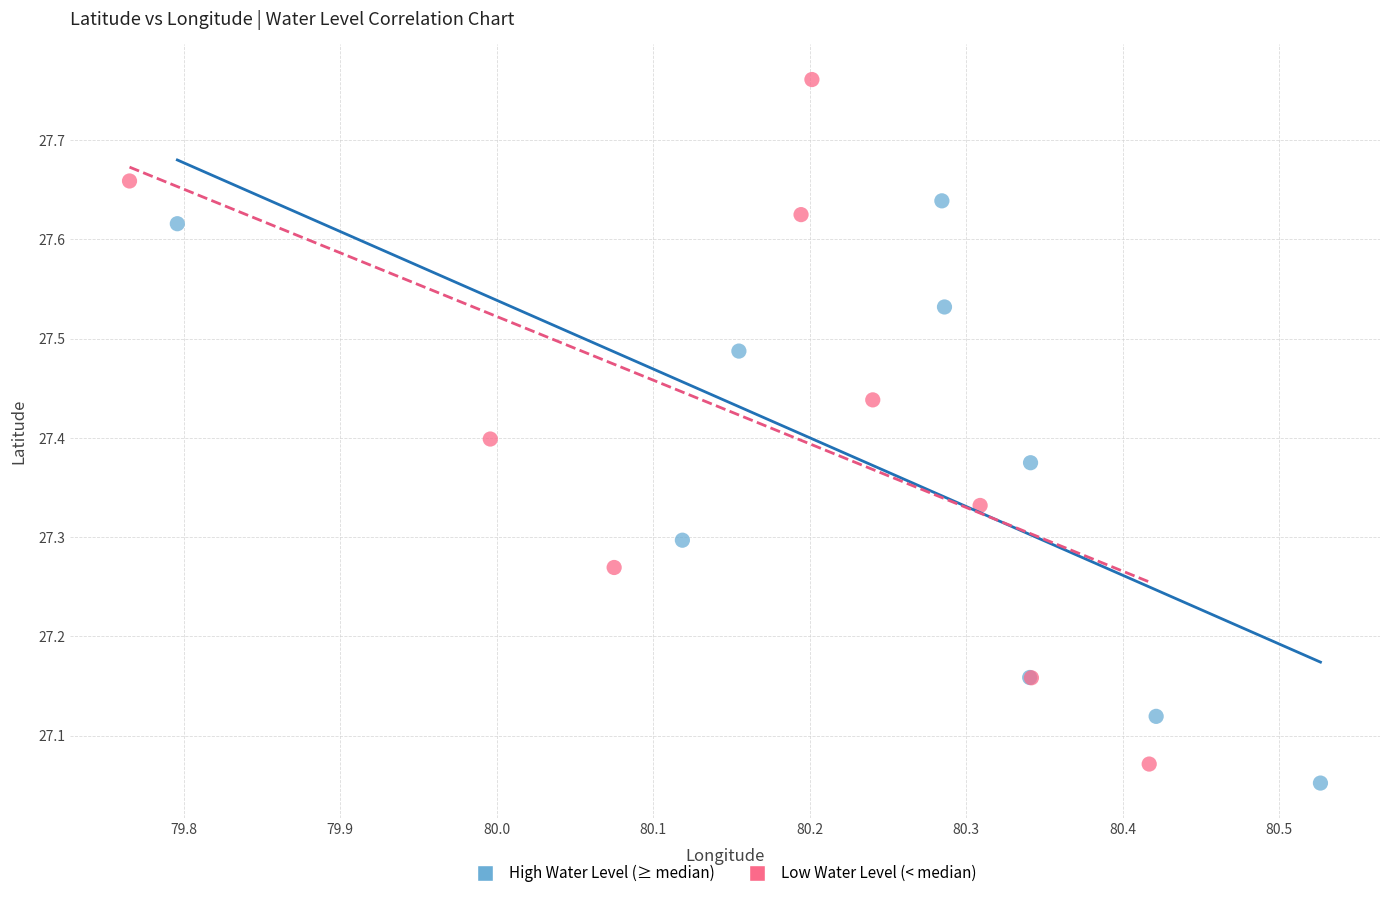

Which series has the largest Y range (max minus min)?

Low Water Level (< median)